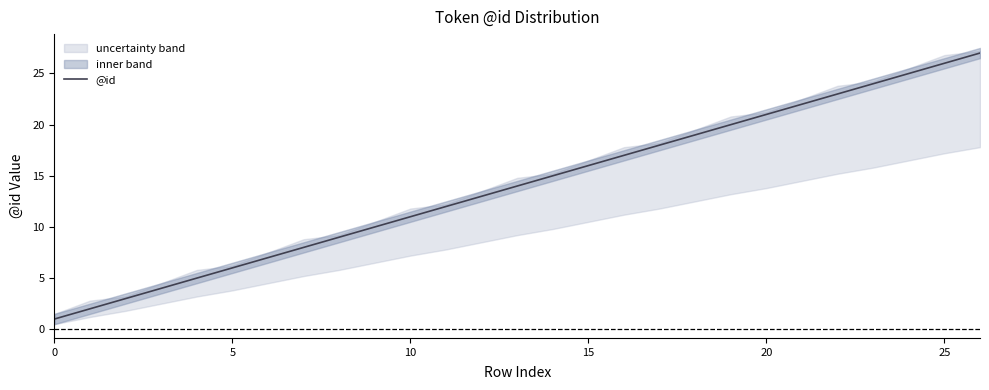

How many lines are shown in the chart?

1